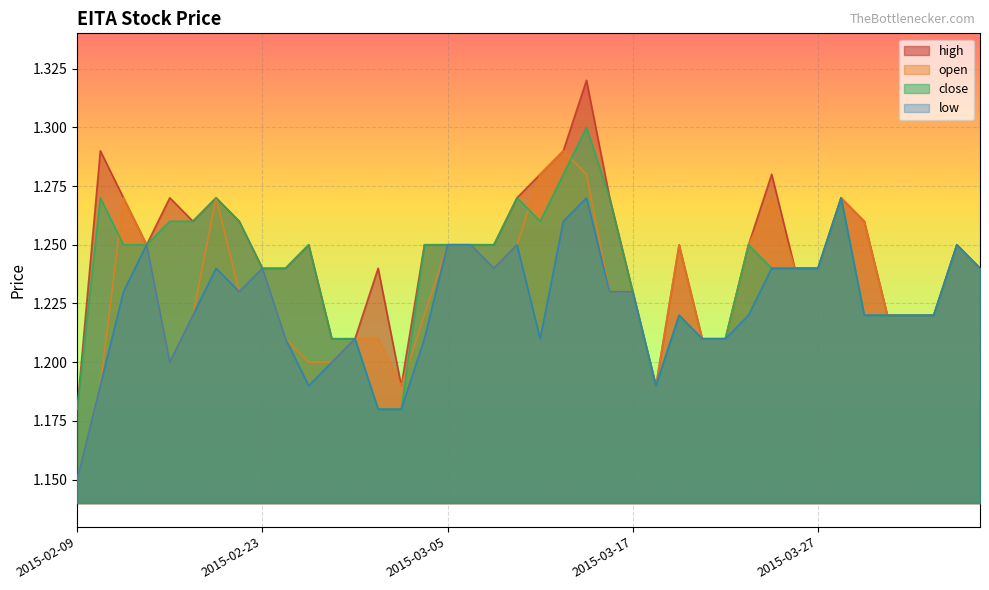

Which series has the widest spread of values?

high